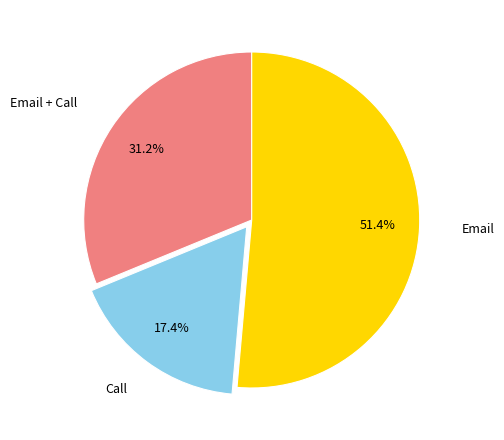

What percentage do Call and Email together represent?

68.8%